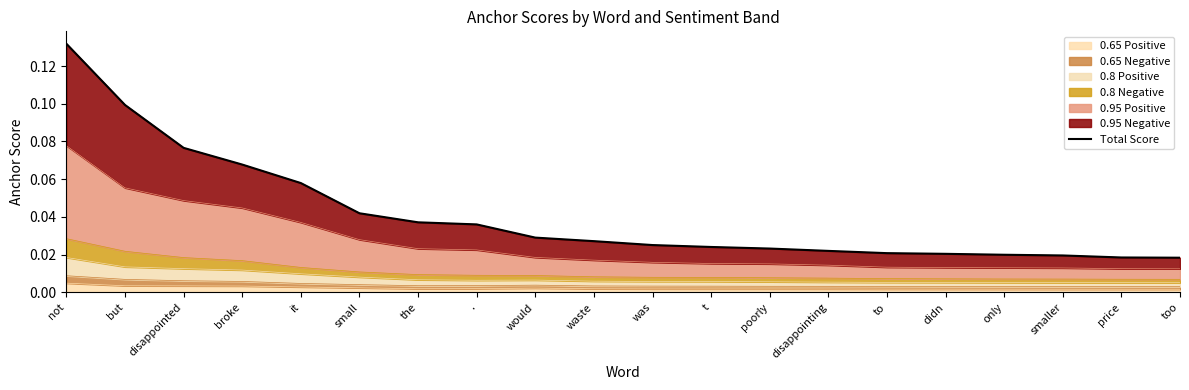

Is it true that the value at didn is 0.0?

False